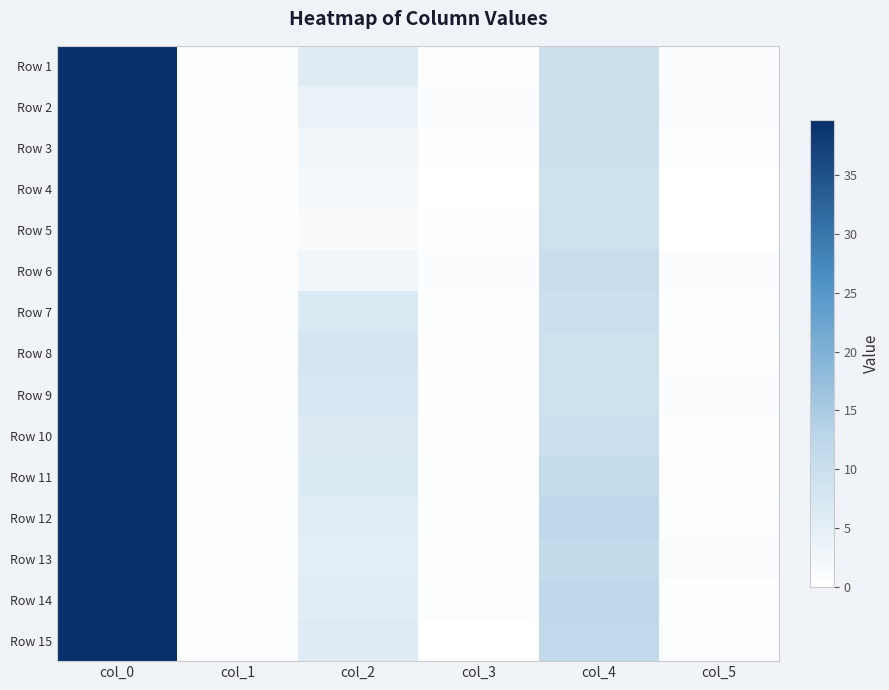

Which series has the largest total across all categories?

Row 12